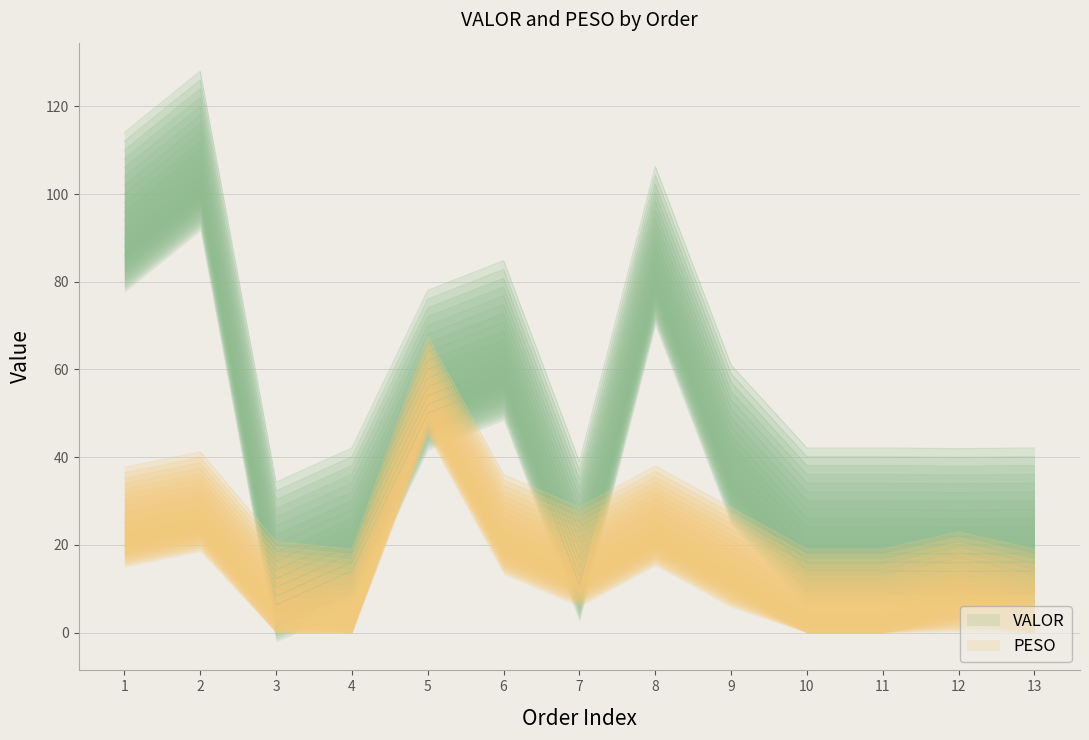

Rank the series by their maximum value, from highest to lowest.

VALOR, PESO